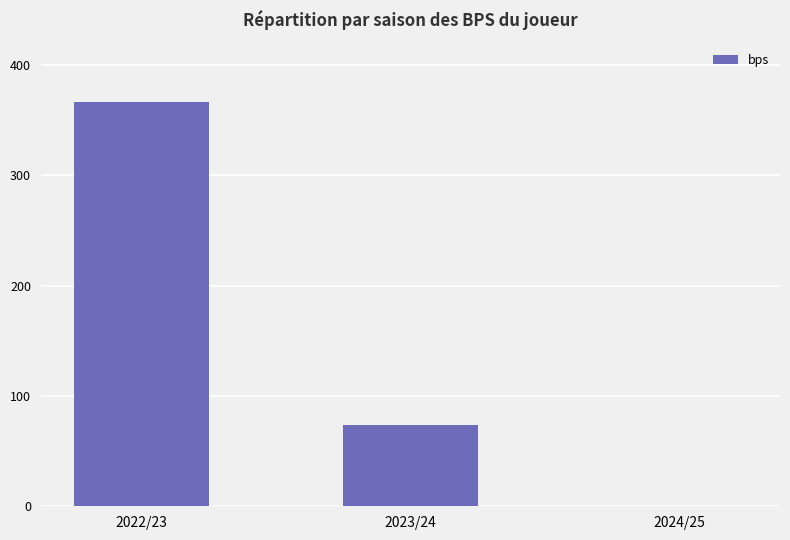

The chart shows a value of 366 at 2022/23. True or false?

True